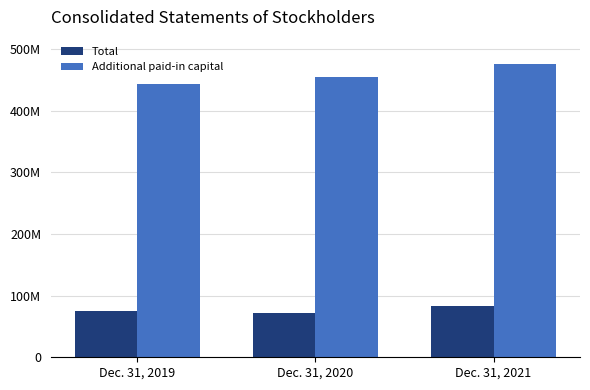

Rank the series at Dec. 31, 2020 from highest to lowest value.

Additional paid-in capital, Total